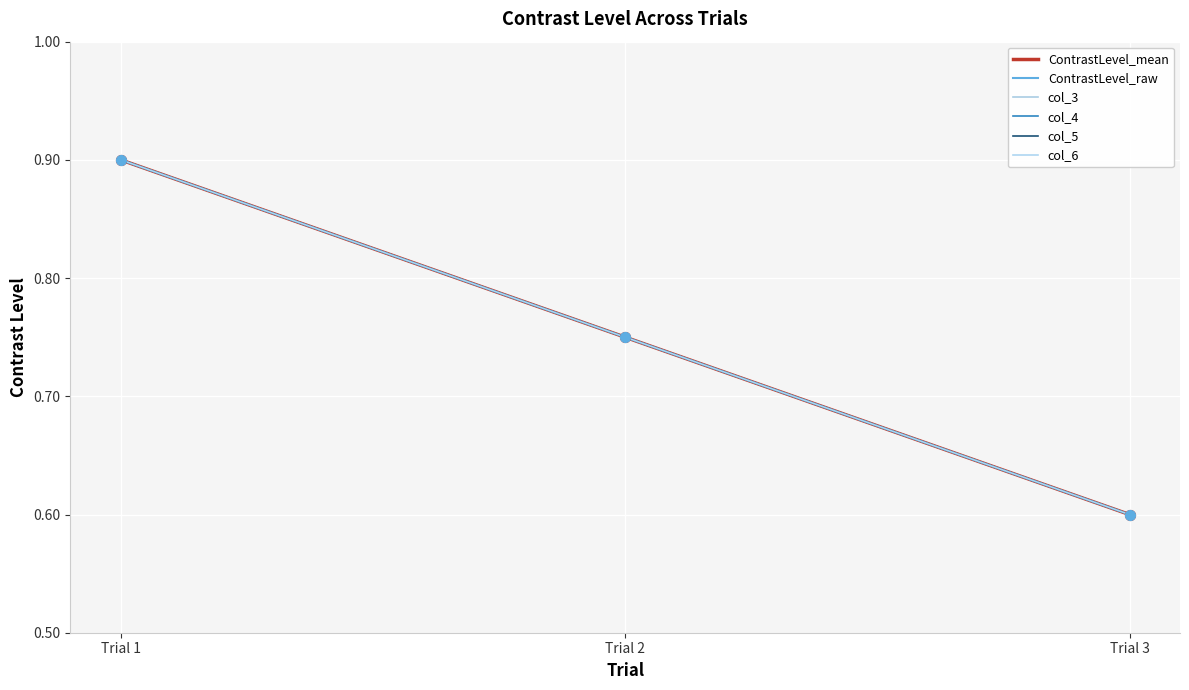

Does the chart have visible grid lines?

Yes